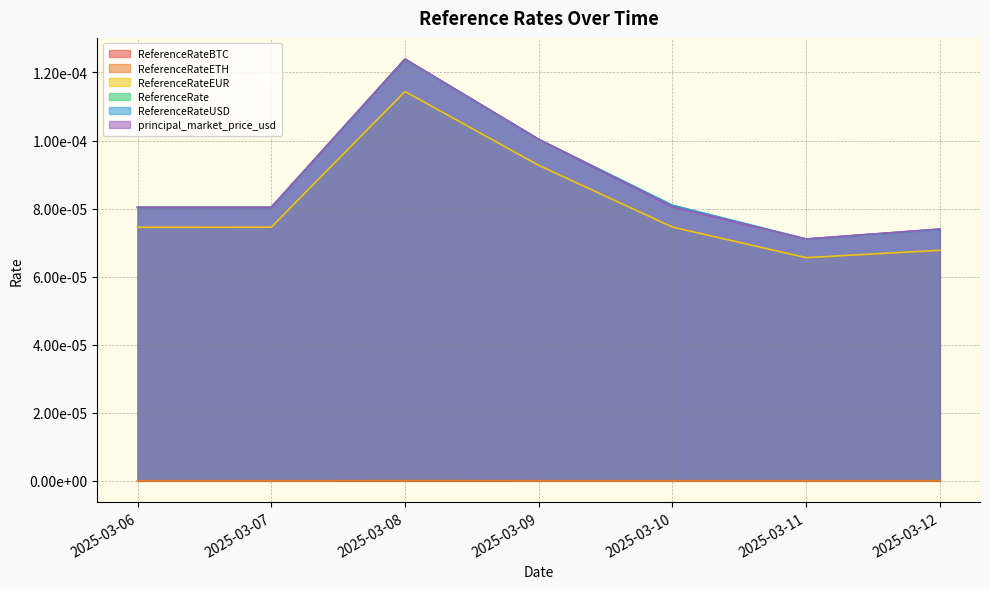

Is it true that ReferenceRateEUR equals 0.0 at 2025-03-07?

True